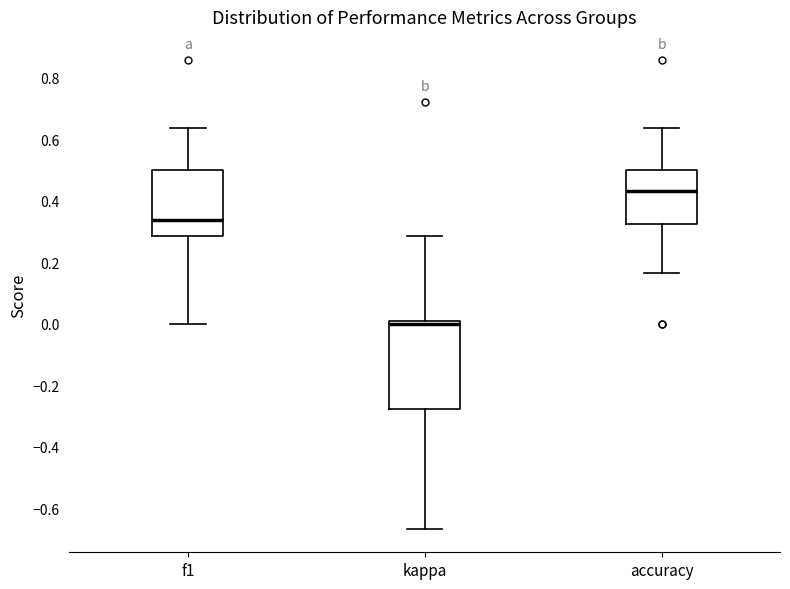

Which box is the tallest, from its lower edge to its upper edge?

kappa